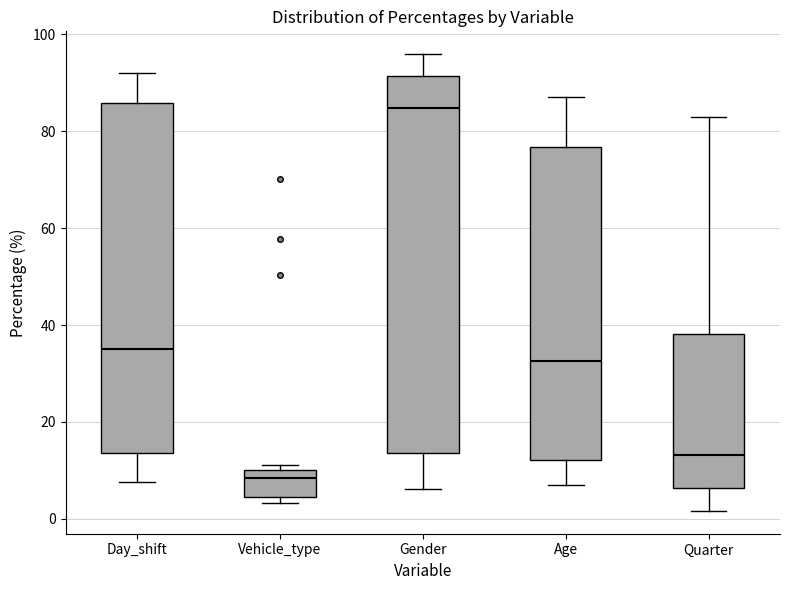

Reading left to right, transcribe this box plot: for each box, give where its median line is, the range the box spans, and where its two whiskers end, as read against the y-axis. The values are not printed on the chart, so give them approximately, as read against the axis.

Day_shift: median 36, box 14 to 86, whiskers 8 to 92
Vehicle_type: median 8, box 4 to 10, whiskers 4 (just below the box's lower edge) to 12
Gender: median 84, box 14 to 92, whiskers 6 to 96
Age: median 32, box 12 to 76, whiskers 8 to 86
Quarter: median 14, box 6 to 38, whiskers 2 to 82